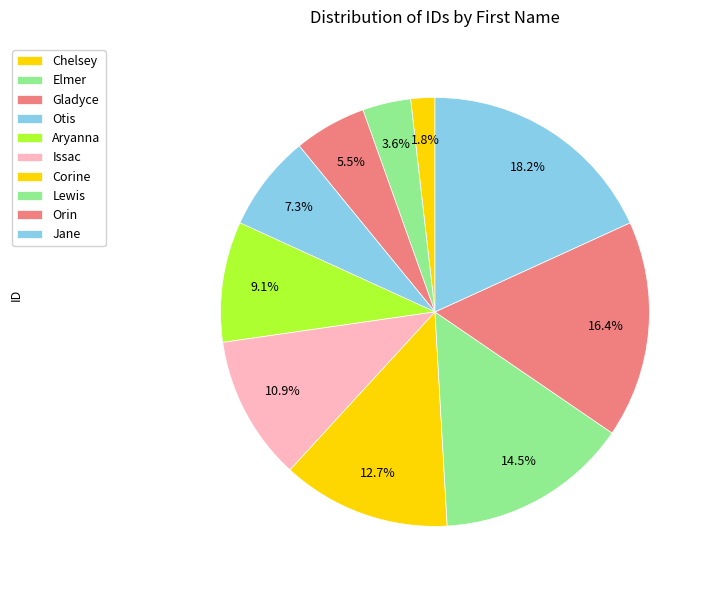

Between Chelsey and Aryanna, which is larger?

Aryanna